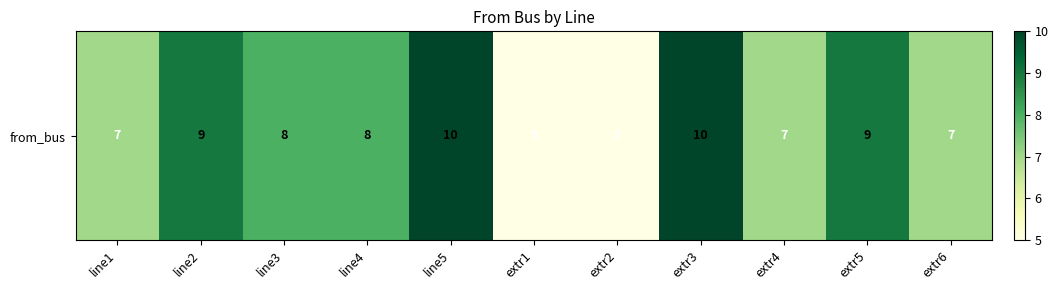

What is the average value?

8